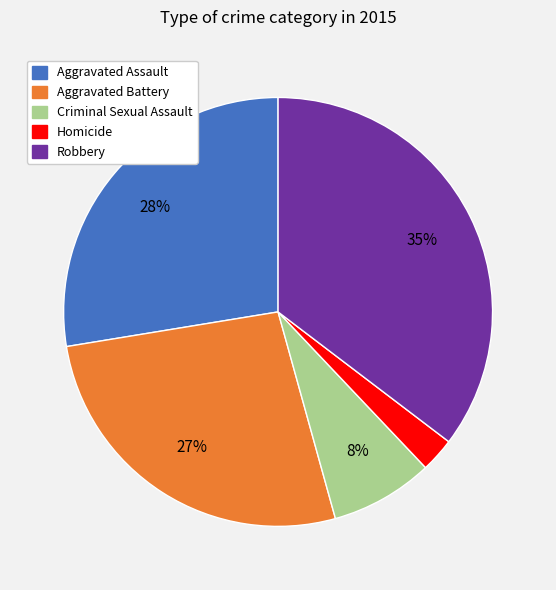

Is the sum of Homicide and Aggravated Battery greater than half?

No